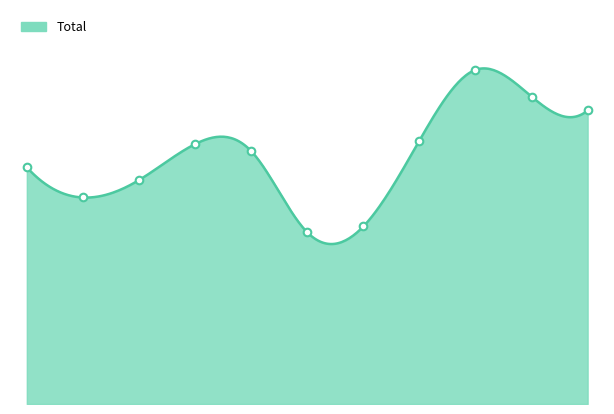

What is the change in value from 2016 to 2021?

-25